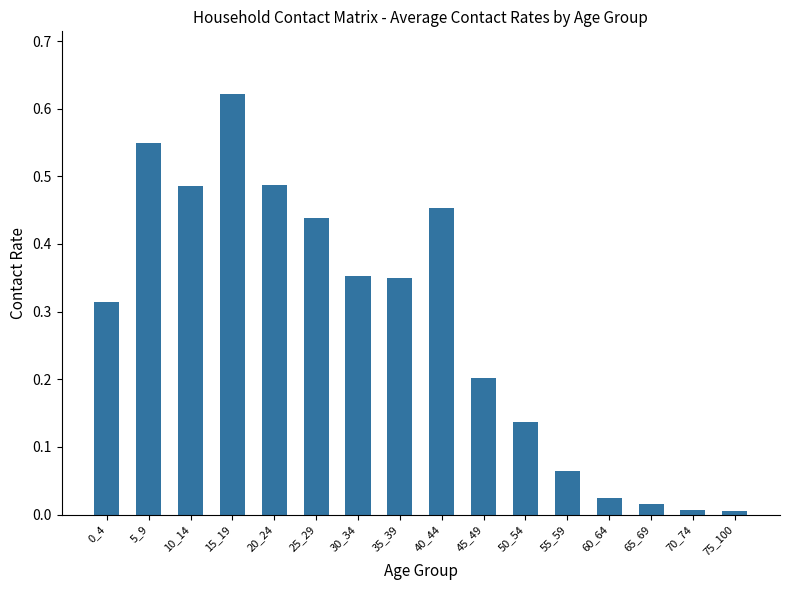

At which category does the chart reach its peak across all series?

15_19